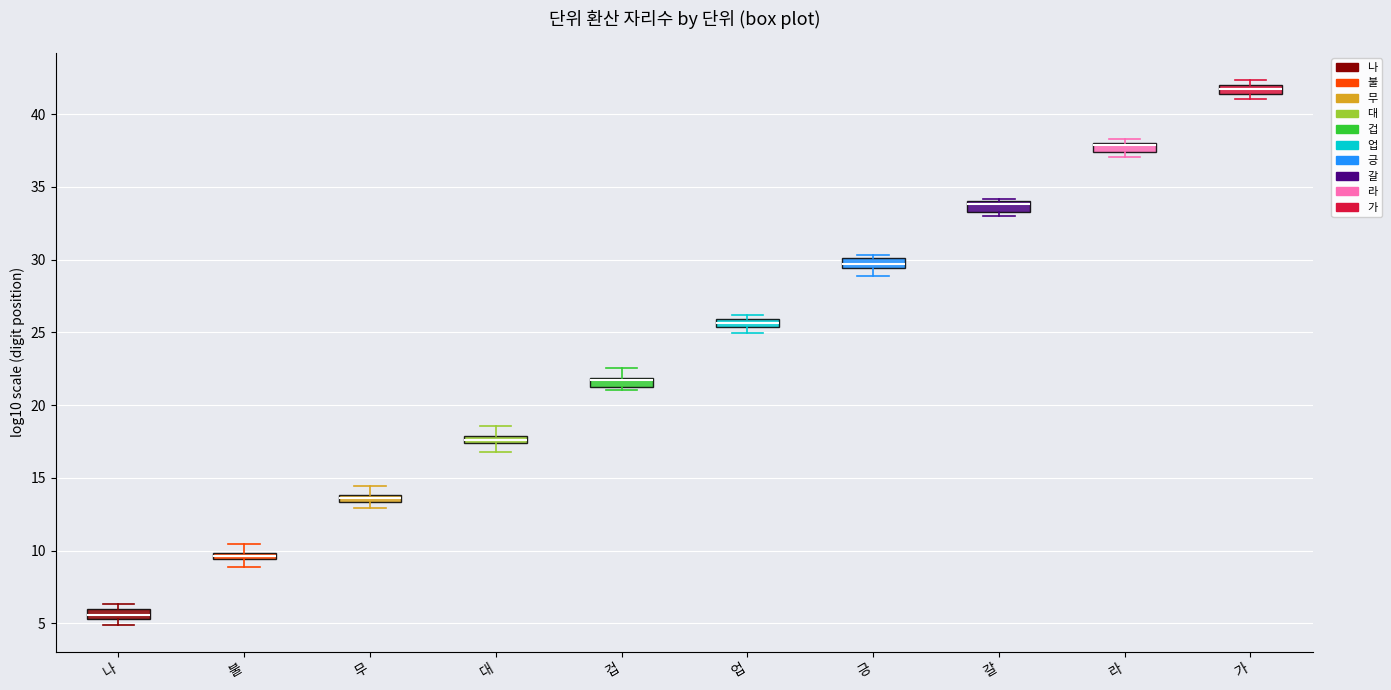

Where is the upper edge of the box for 겁 on the y-axis? The values are not printed on the chart, so give them approximately, as read against the axis.

22.0